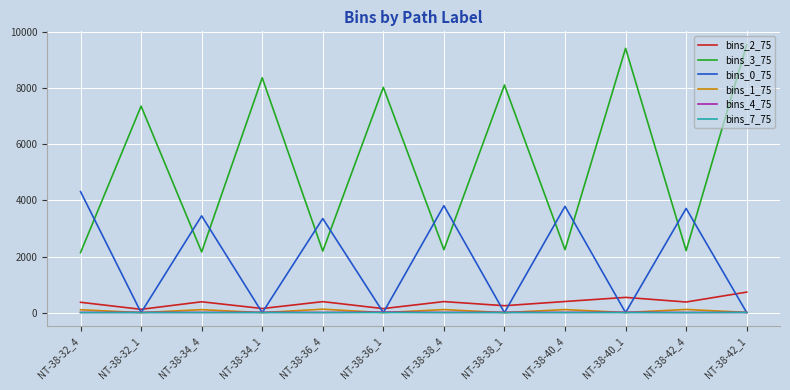

Is the value of bins_0_75 at NT-38-36_1 greater than the value of bins_3_75 at NT-38-34_4?

No